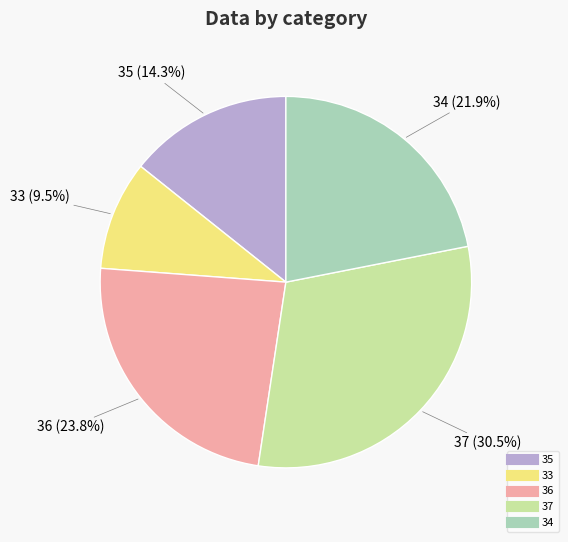

Count the number of slices in the pie.

5